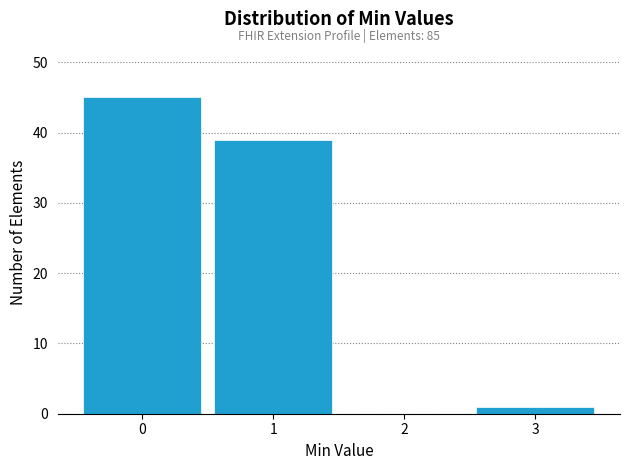

Reading left to right, list all the values displayed in this chart.

0=45	1=39	2=0	3=1